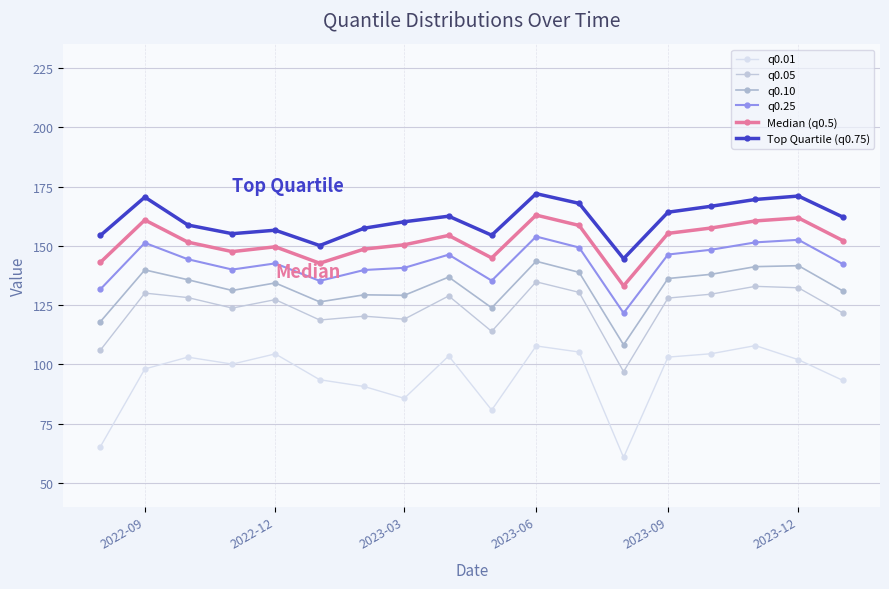

How many categories are shown in the chart?

18